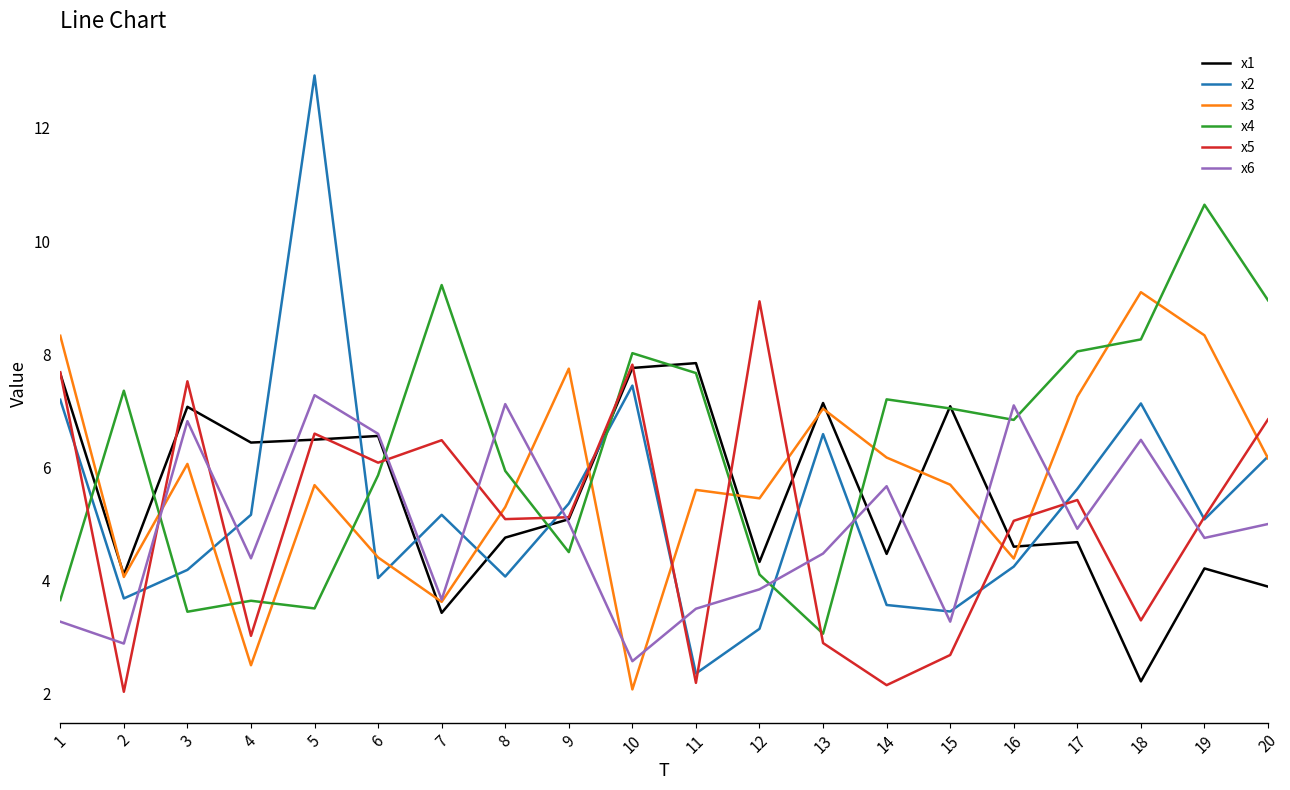

What is the spread (max minus min) of values at 12?

5.8